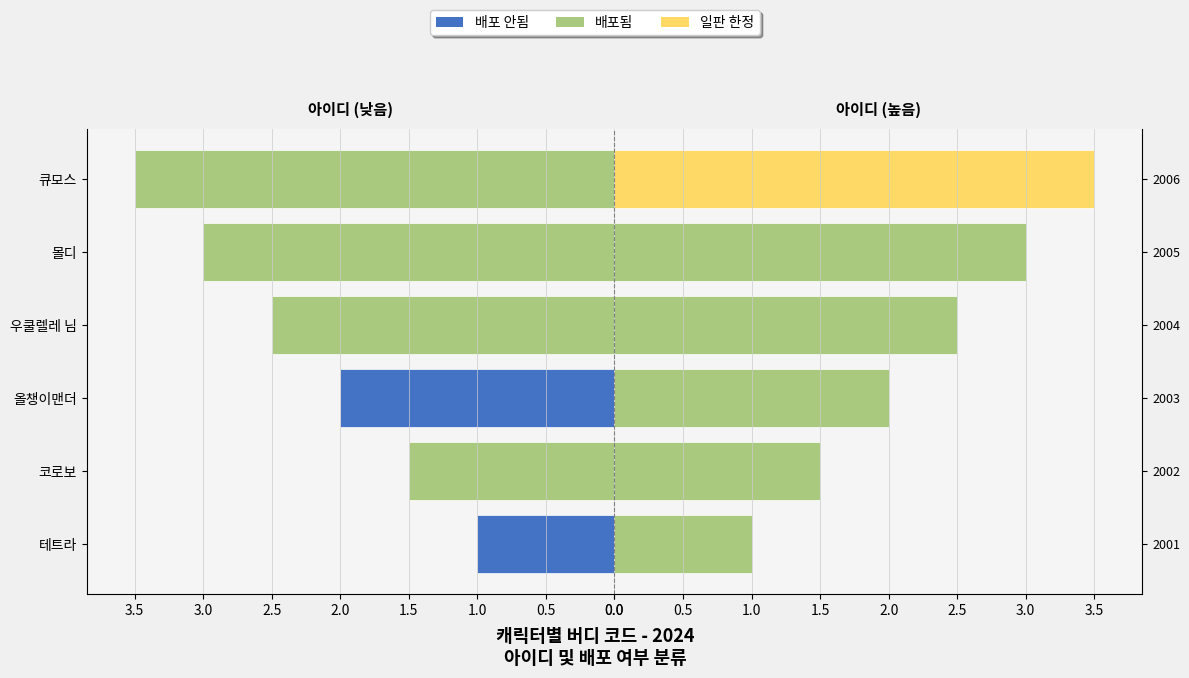

Reading left to right, what are all the values shown in this chart?

버디 코드 (좌): 1.0	1.5	2.0	2.5	3.0	3.5
버디 코드 (우): 1.0	1.5	2.0	2.5	3.0	3.5